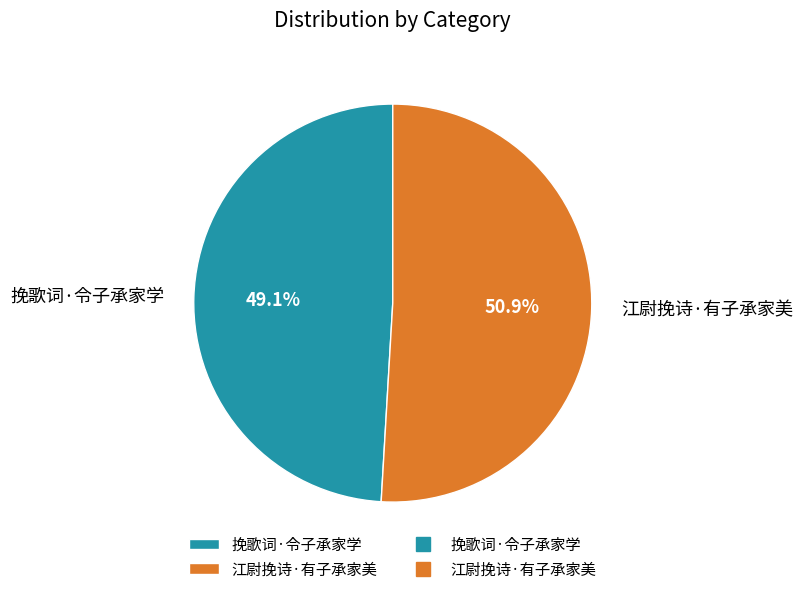

Which category has the smallest portion of the pie?

挽歌词·令子承家学